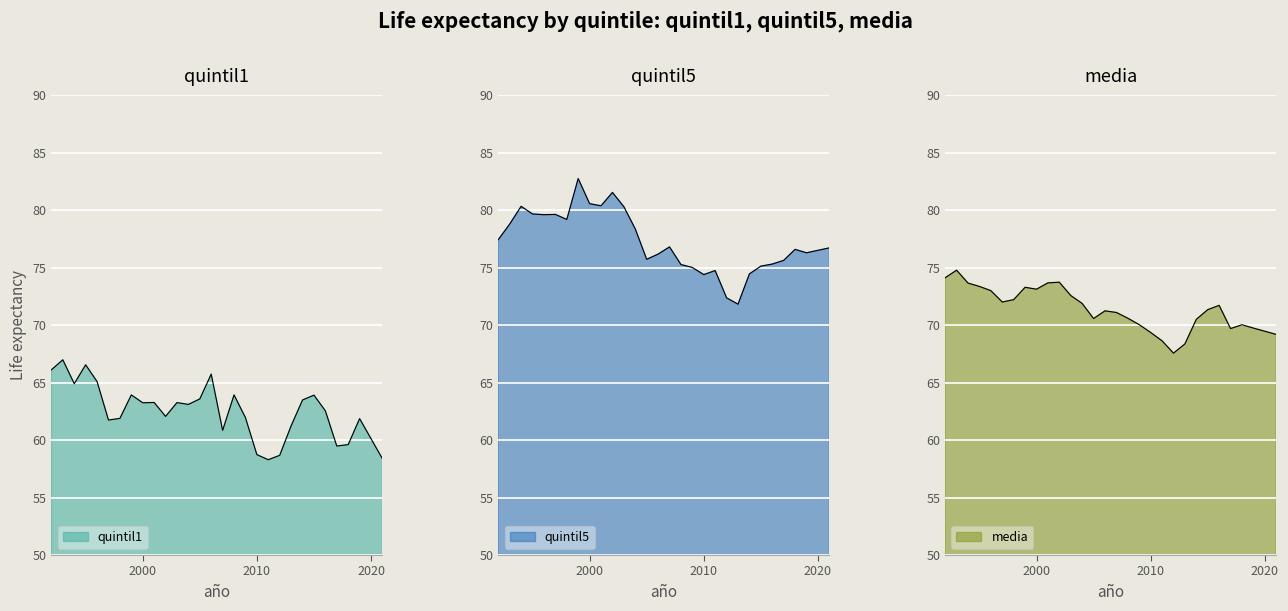

True or false: media and quintil5 cross at least once.

False